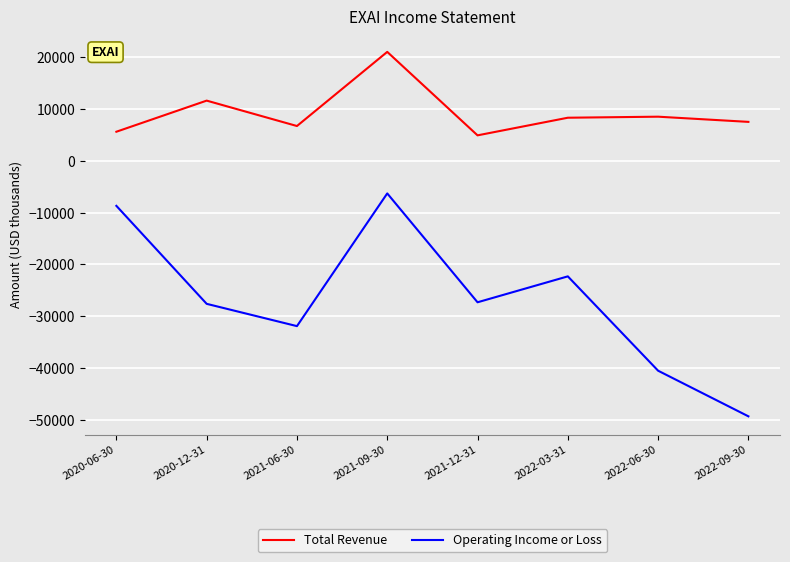

What is the difference between the Total Revenue values at 2022-06-30 and 2020-06-30?

2900